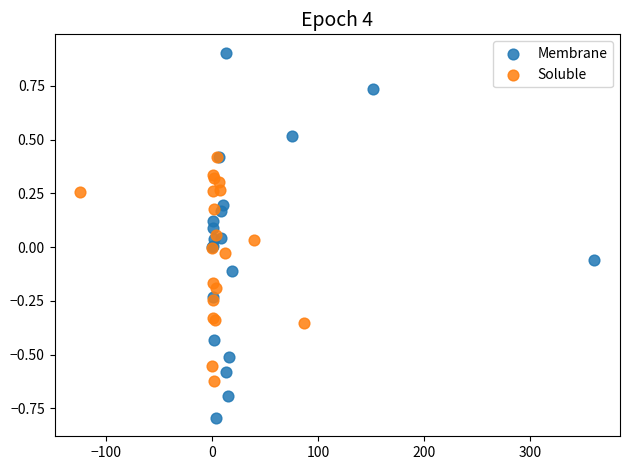

Which series contains the lowest Y value?

Membrane